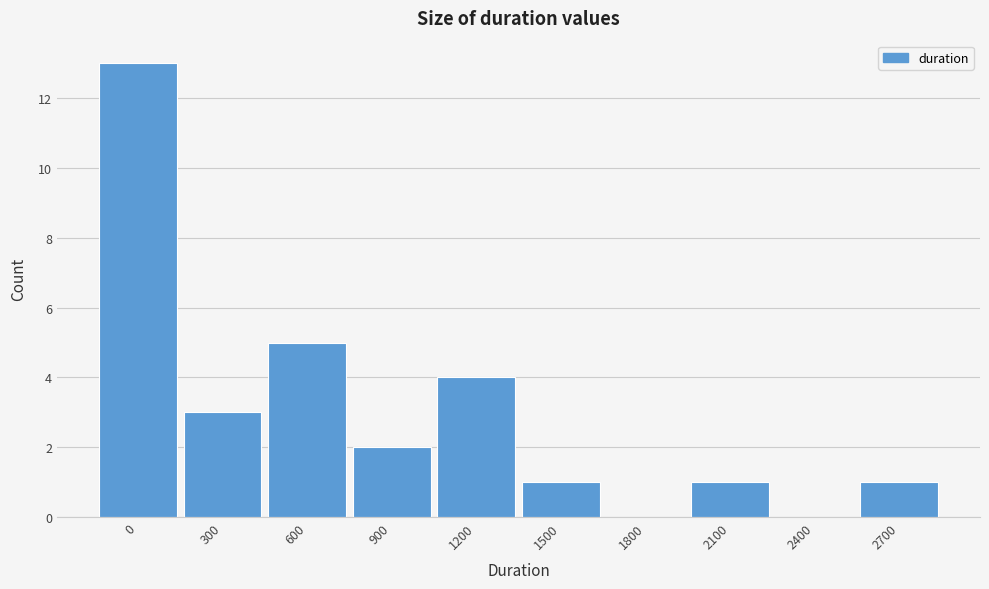

Reading left to right, list all the values displayed in this chart.

0=13	300=3	600=5	900=2	1200=4	1500=1	1800=0	2100=1	2400=0	2700=1